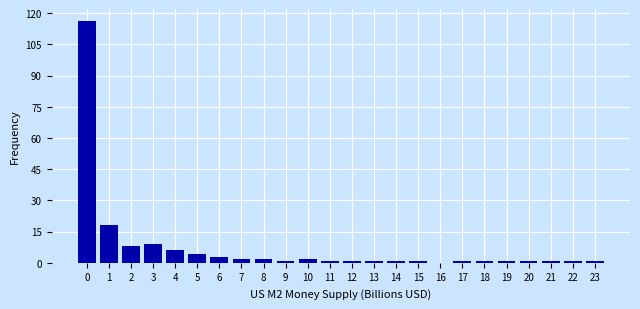

Reading left to right, list all the values displayed in this chart.

0=116	1=18	2=8	3=9	4=6	5=4	6=3	7=2	8=2	9=1	10=2	11=1	12=1	13=1	14=1	15=1	16=0	17=1	18=1	19=1	20=1	21=1	22=1	23=1